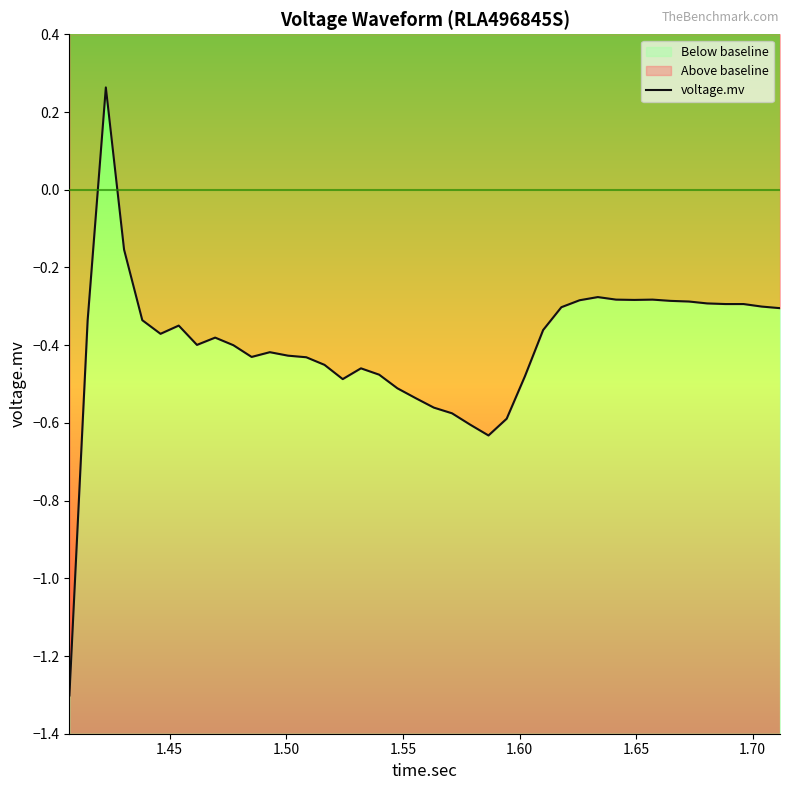

The chart shows a value of -0.7 at 14. True or false?

False